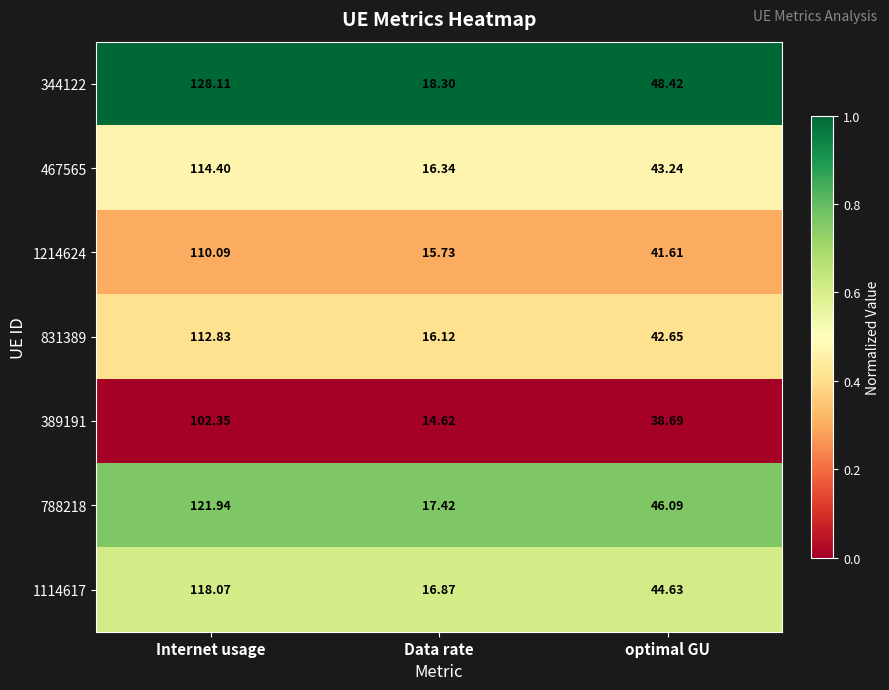

List the labels in order of 467565 value, largest first.

Internet usage, optimal GU, Data rate